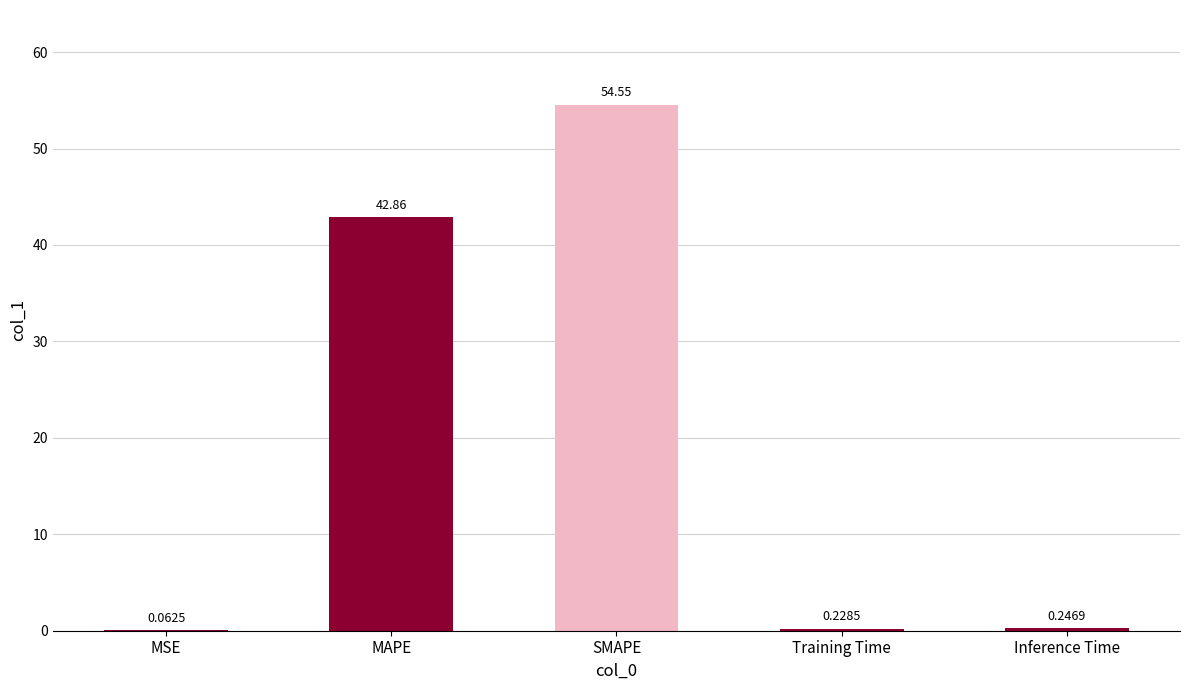

At which category does the chart reach its peak across all series?

SMAPE